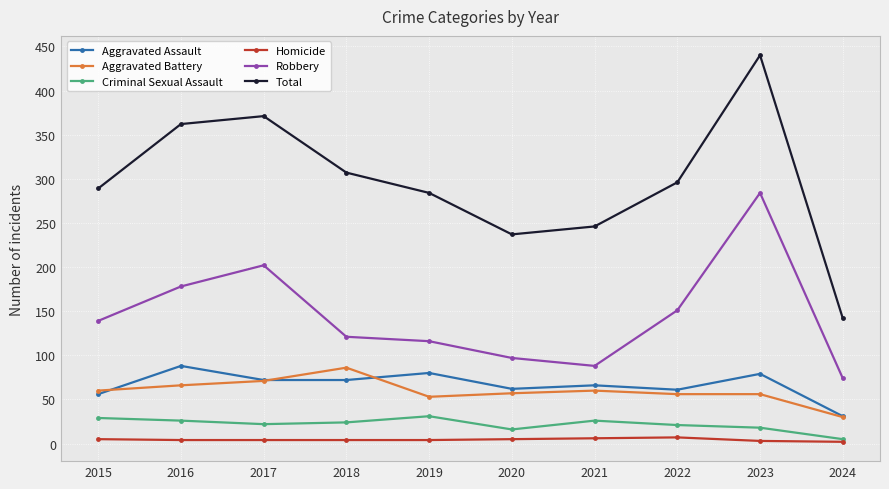

How many data points in Aggravated Assault are less than 72?

5